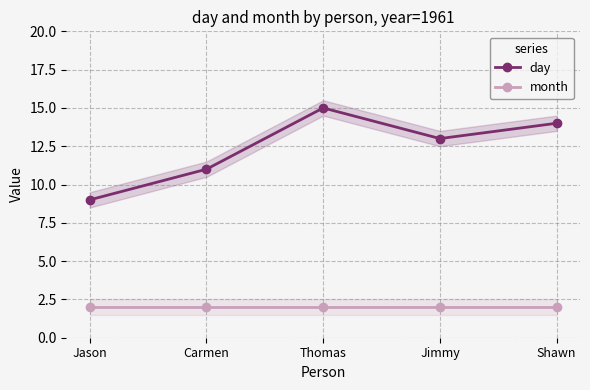

What is the value of the day point at the 3rd from the left?

15